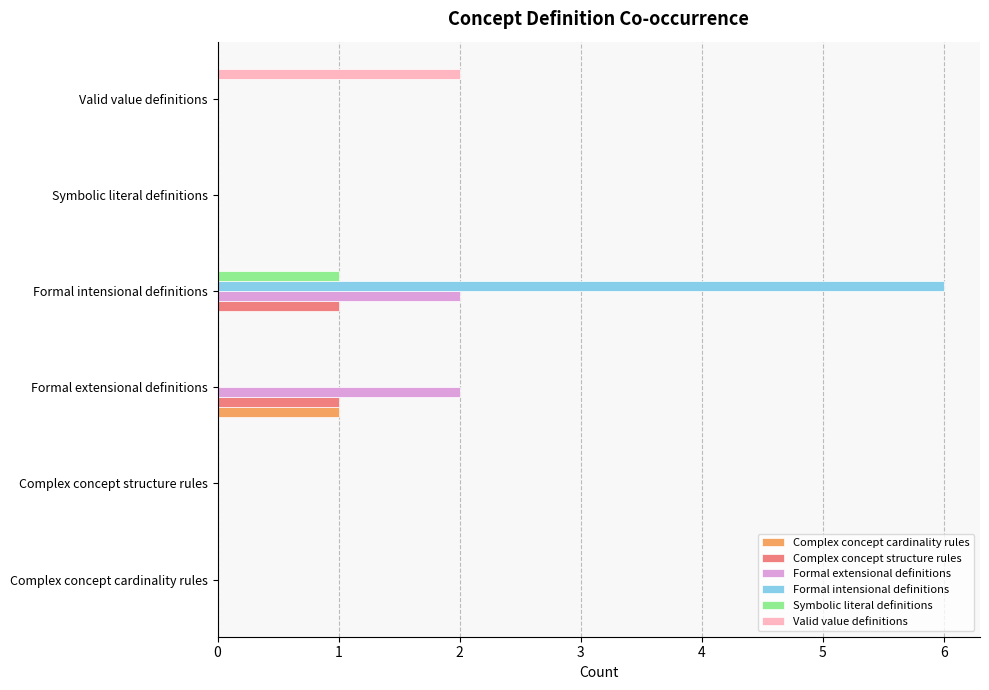

Between Complex concept cardinality rules and Valid value definitions, which series saw the biggest shift?

Valid value definitions